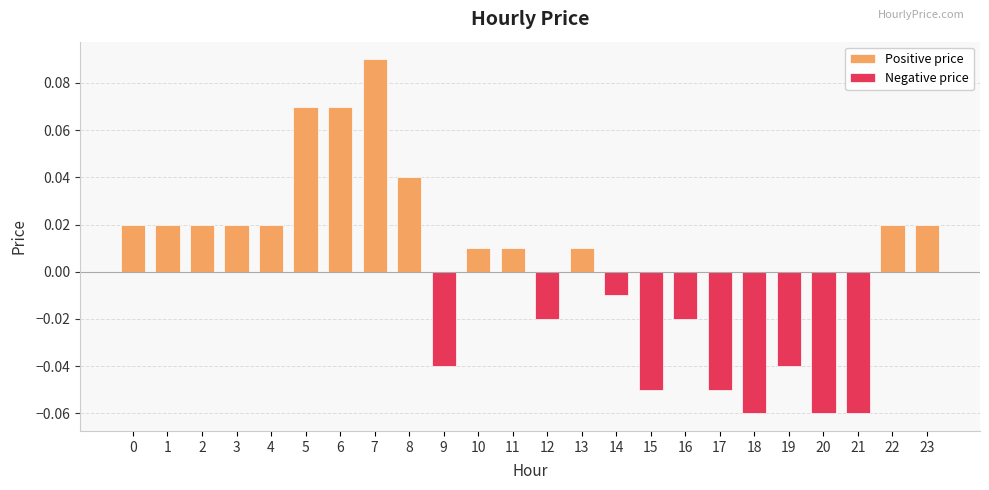

Reading left to right, transcribe all the data shown in this chart.

Positive price: 0.0	0.0	0.0	0.0	0.0	0.1	0.1	0.1	0.0	0.0	0.0	0.0	0.0	0.0	0.0	0.0	0.0	0.0	0.0	0.0	0.0	0.0	0.0	0.0
Negative price: 0.0	0.0	0.0	0.0	0.0	0.0	0.0	0.0	0.0	-0.0	0.0	0.0	-0.0	0.0	-0.0	-0.1	-0.0	-0.1	-0.1	-0.0	-0.1	-0.1	0.0	0.0